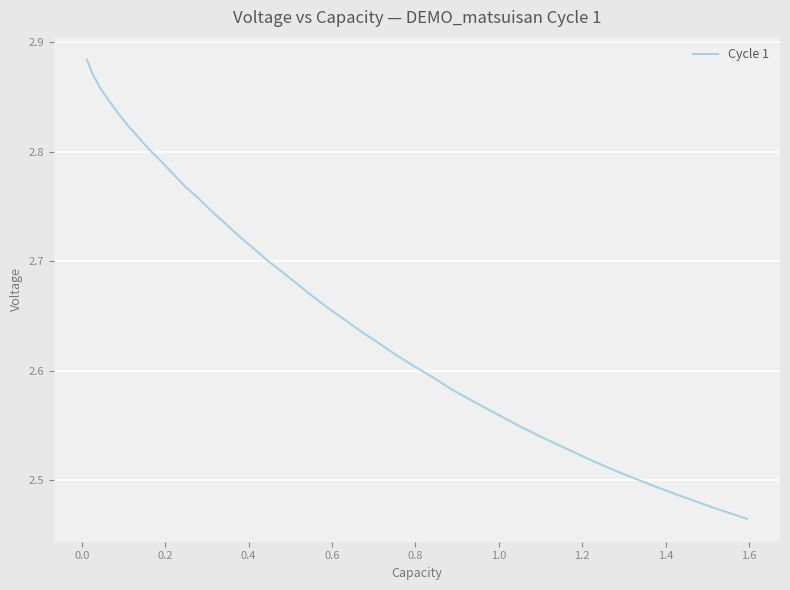

What is the difference between the maximum and minimum values?

0.4